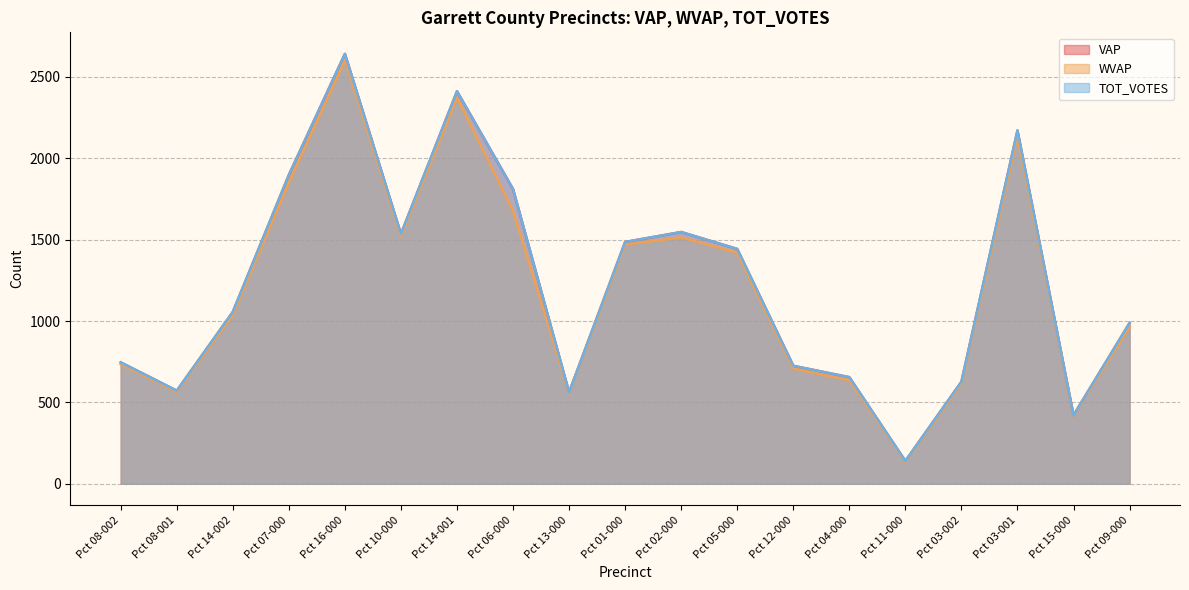

Reading left to right, what are all the values shown in this chart?

VAP: Pct 08-002=746	Pct 08-001=572	Pct 14-002=1056	Pct 07-000=1898	Pct 16-000=2642	Pct 10-000=1535	Pct 14-001=2412	Pct 06-000=1811	Pct 13-000=562	Pct 01-000=1486	Pct 02-000=1547	Pct 05-000=1443	Pct 12-000=725	Pct 04-000=655	Pct 11-000=140	Pct 03-002=627	Pct 03-001=2171	Pct 15-000=421	Pct 09-000=988
WVAP: Pct 08-002=735	Pct 08-001=565	Pct 14-002=1037	Pct 07-000=1852	Pct 16-000=2604	Pct 10-000=1521	Pct 14-001=2373	Pct 06-000=1677	Pct 13-000=558	Pct 01-000=1470	Pct 02-000=1514	Pct 05-000=1420	Pct 12-000=708	Pct 04-000=637	Pct 11-000=136	Pct 03-002=615	Pct 03-001=2136	Pct 15-000=419	Pct 09-000=964
TOT_VOTES: Pct 08-002=746	Pct 08-001=572	Pct 14-002=1056	Pct 07-000=1898	Pct 16-000=2642	Pct 10-000=1535	Pct 14-001=2412	Pct 06-000=1811	Pct 13-000=562	Pct 01-000=1486	Pct 02-000=1547	Pct 05-000=1443	Pct 12-000=725	Pct 04-000=655	Pct 11-000=140	Pct 03-002=627	Pct 03-001=2171	Pct 15-000=421	Pct 09-000=988